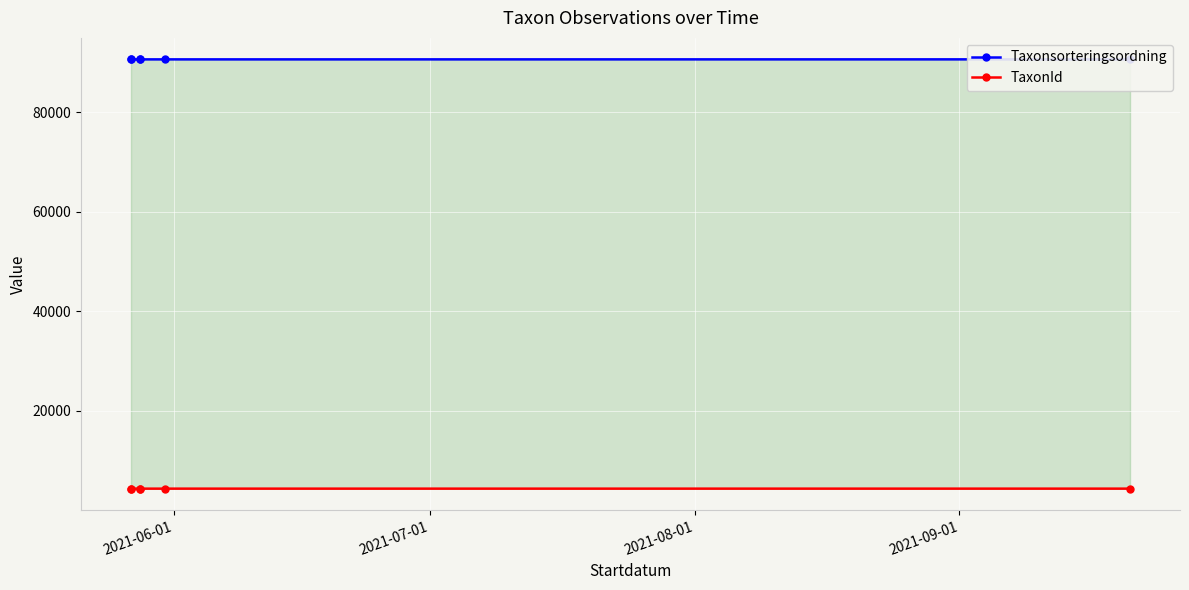

Is it true that Taxonsorteringsordning equals 143684 at 2021-07-01?

False